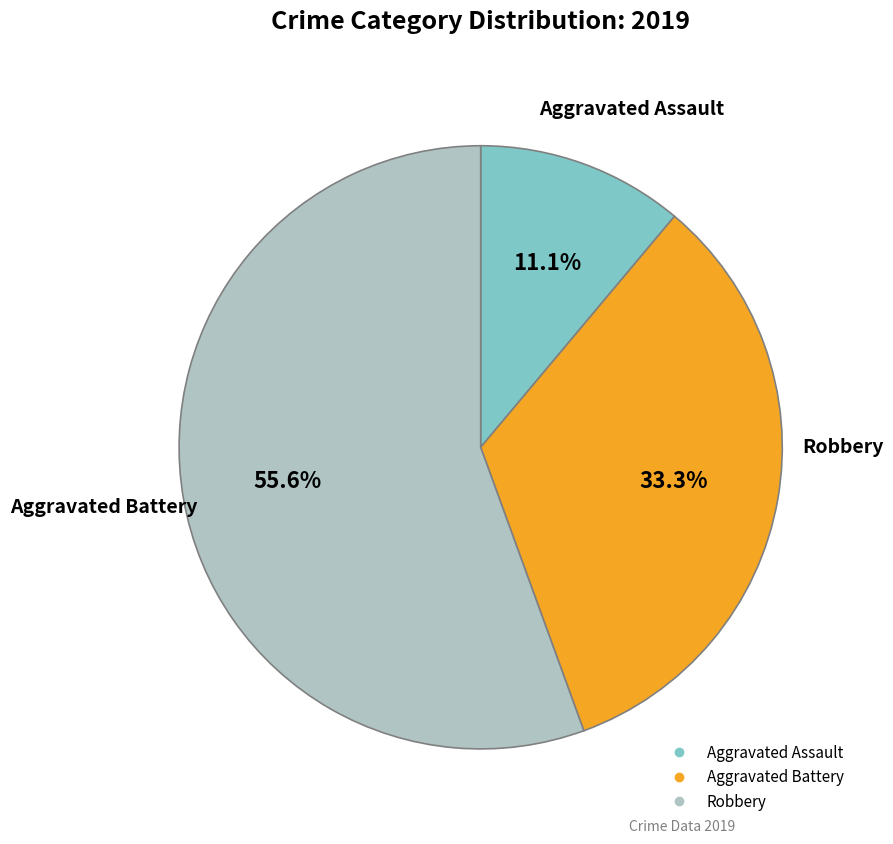

Rank the categories by value from lowest to highest.

Aggravated Assault, Aggravated Battery, Robbery